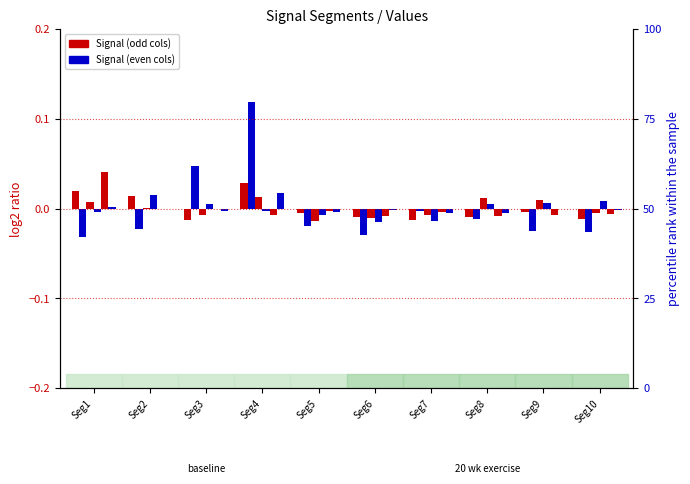

The value of Signal_Value_5 at Seg3 is -0.0. True or false?

True